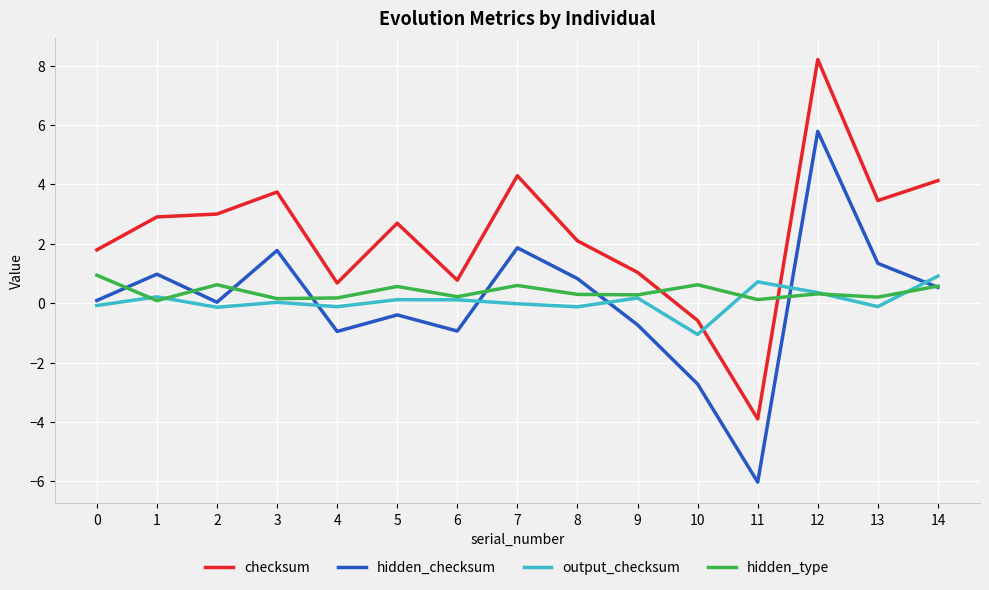

What is the smallest value displayed?

-6.0